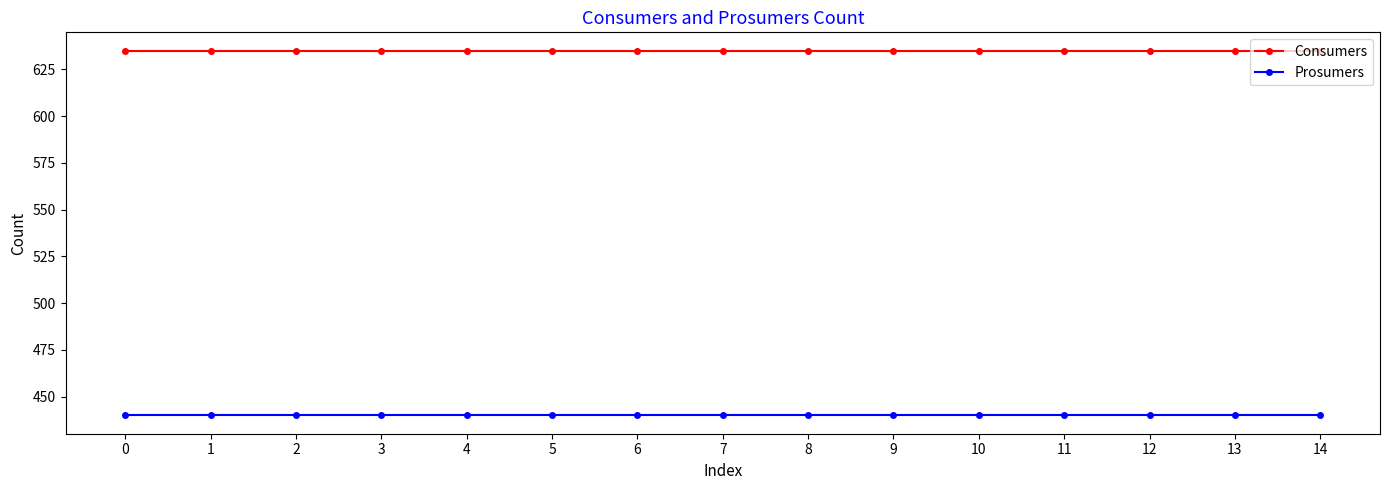

Does the chart display data point markers on the line(s)?

Yes